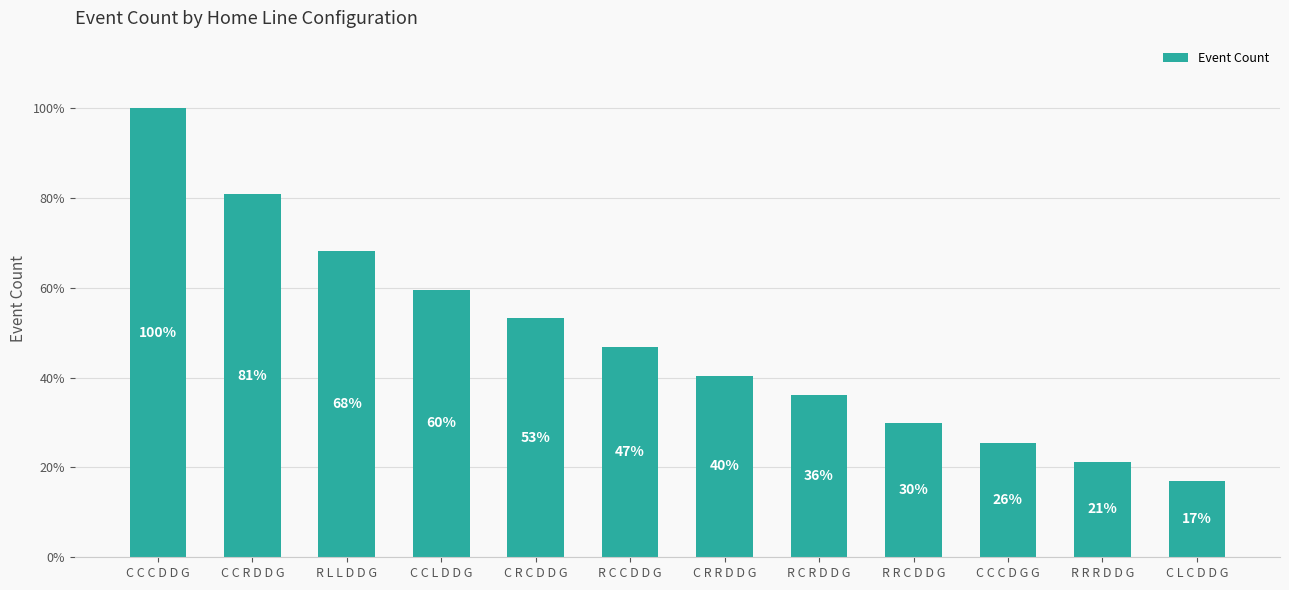

Approximately how many times larger is the value at R C C D D G compared to C R C D D G?

0.9